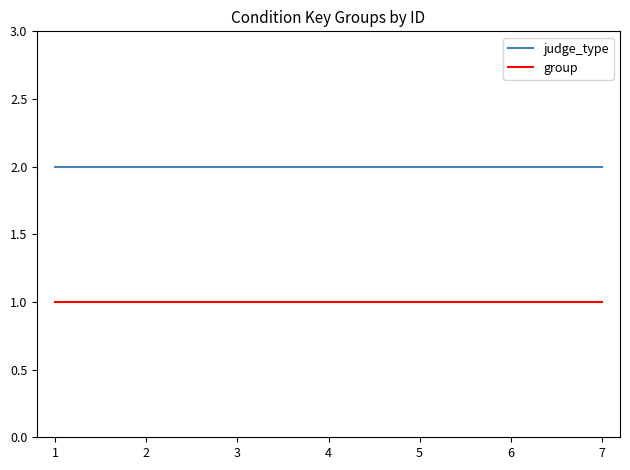

At 1, list the series in order from largest to smallest.

judge_type, group